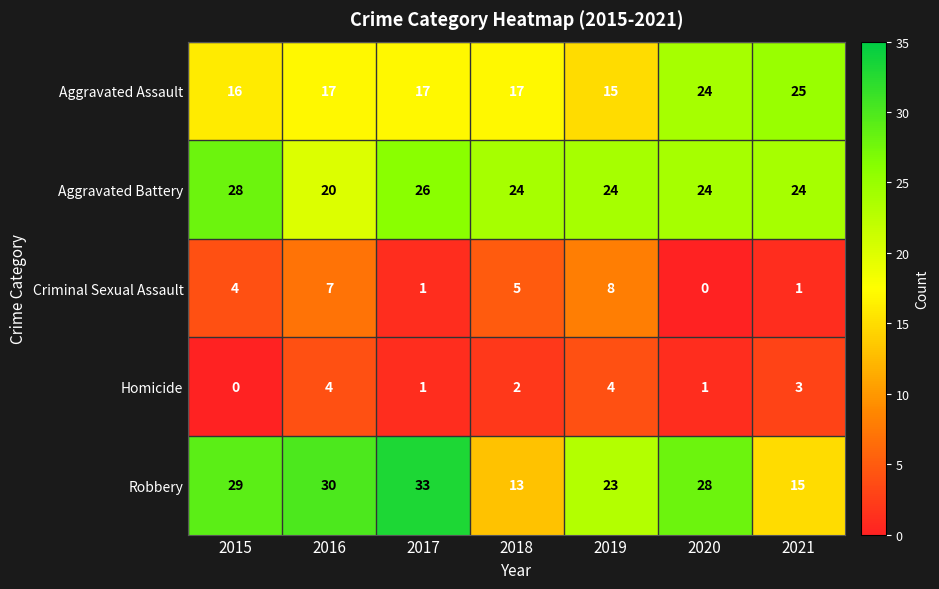

What is the total value across all series at 2018?

61